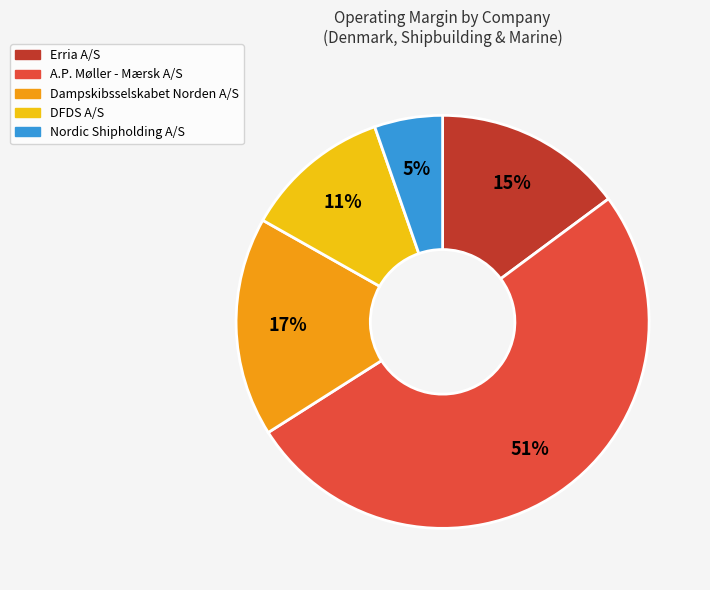

Do Dampskibsselskabet Norden A/S and DFDS A/S together represent more than half of the pie?

No